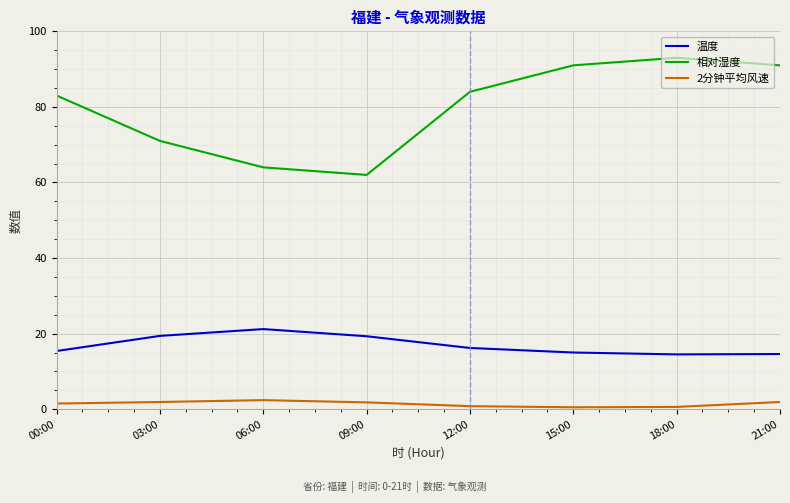

List the series in order of their overall mean, highest first.

相对湿度, 温度, 2分钟平均风速